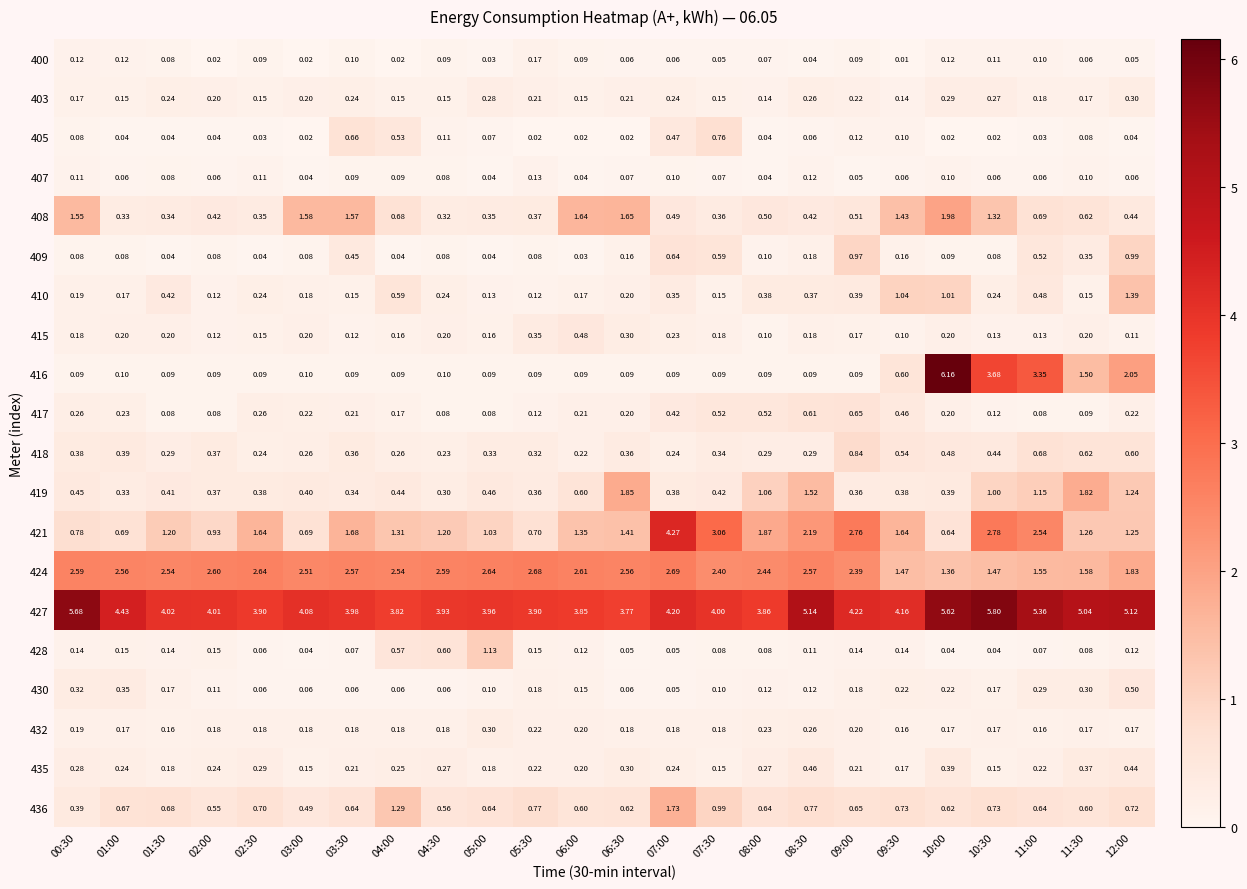

Is the value of 419 at 06:30 greater than the value of 432 at 06:30?

Yes